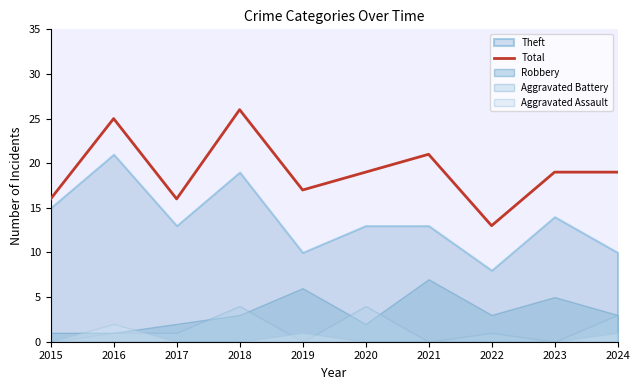

What is the value of the 7th point from the left?

21